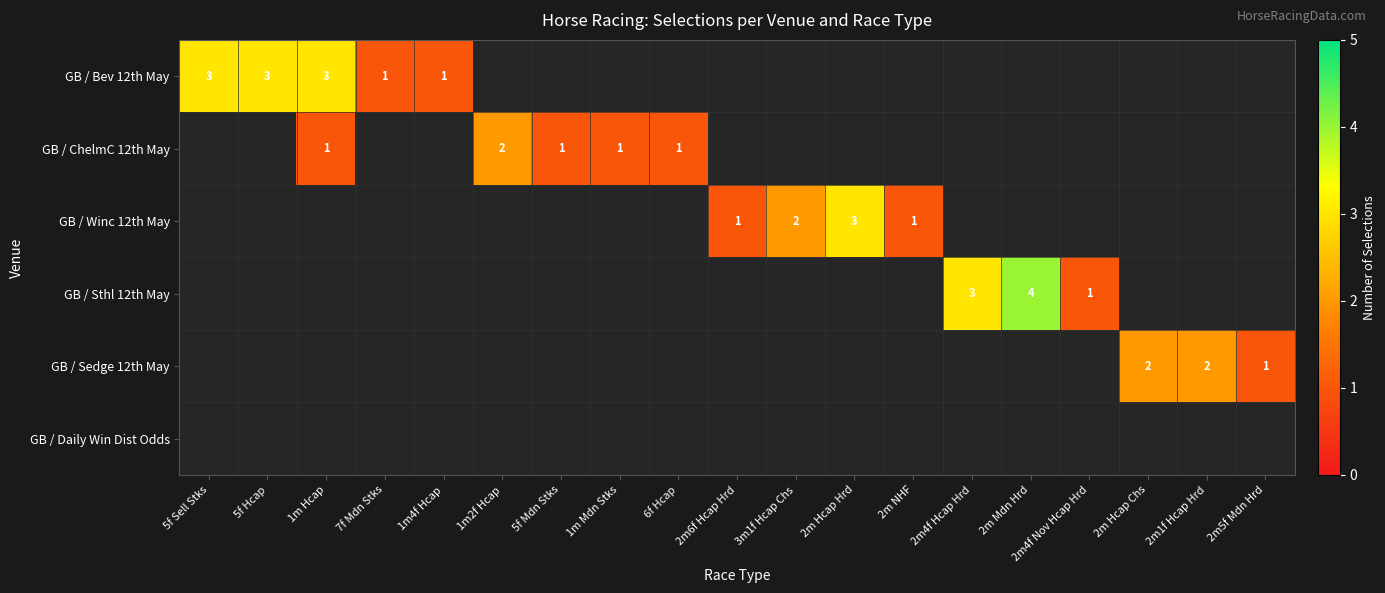

At how many categories does at least one series exceed 1?

10